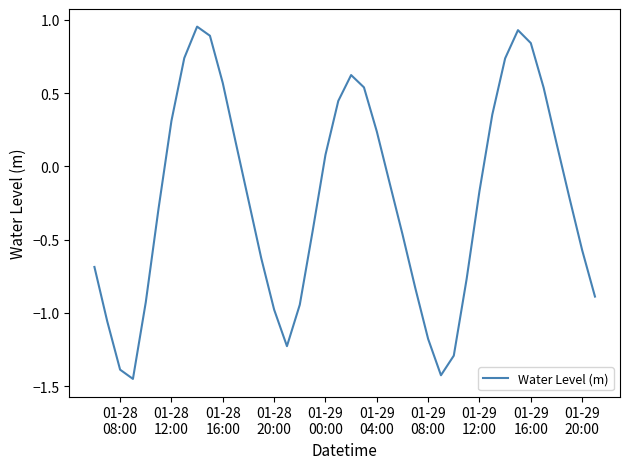

What is the difference between the maximum and minimum values?

2.4